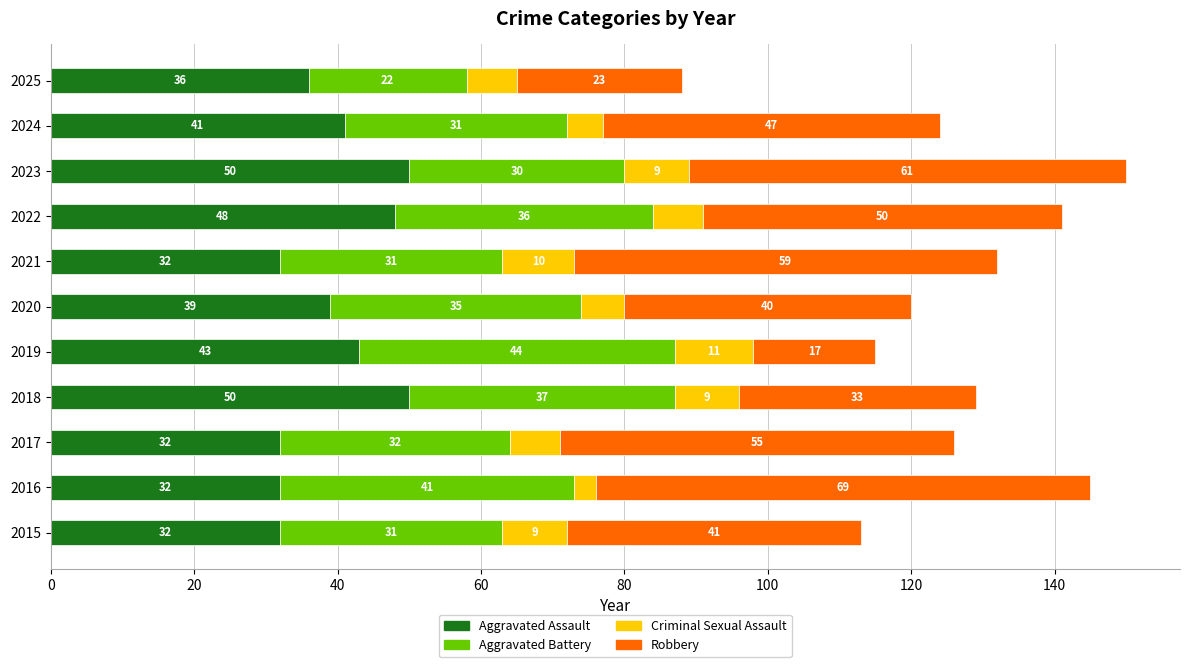

What is the total value across all series at 2021?

132